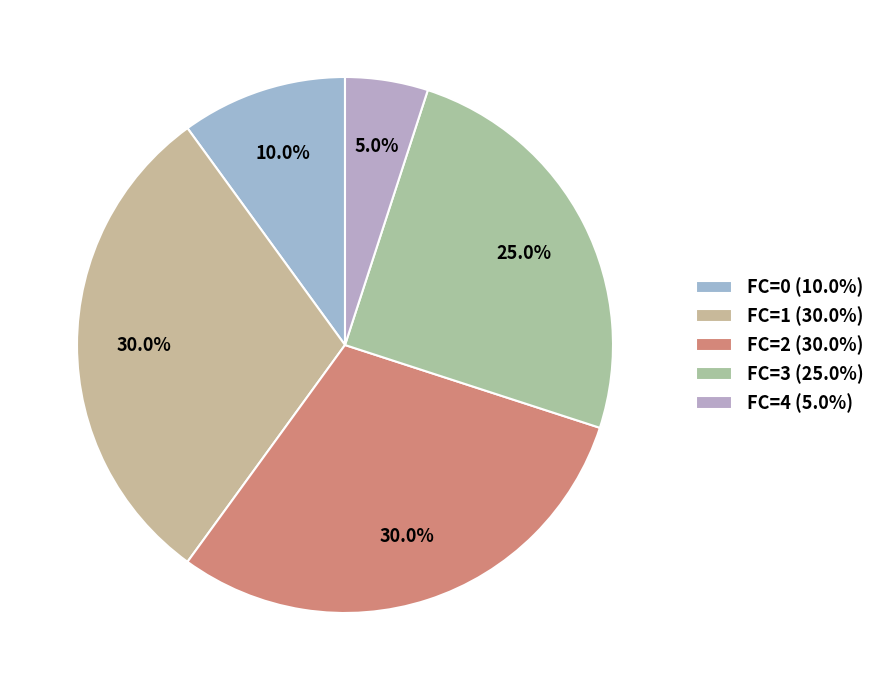

To the nearest percent, what is the average slice percentage?

20%